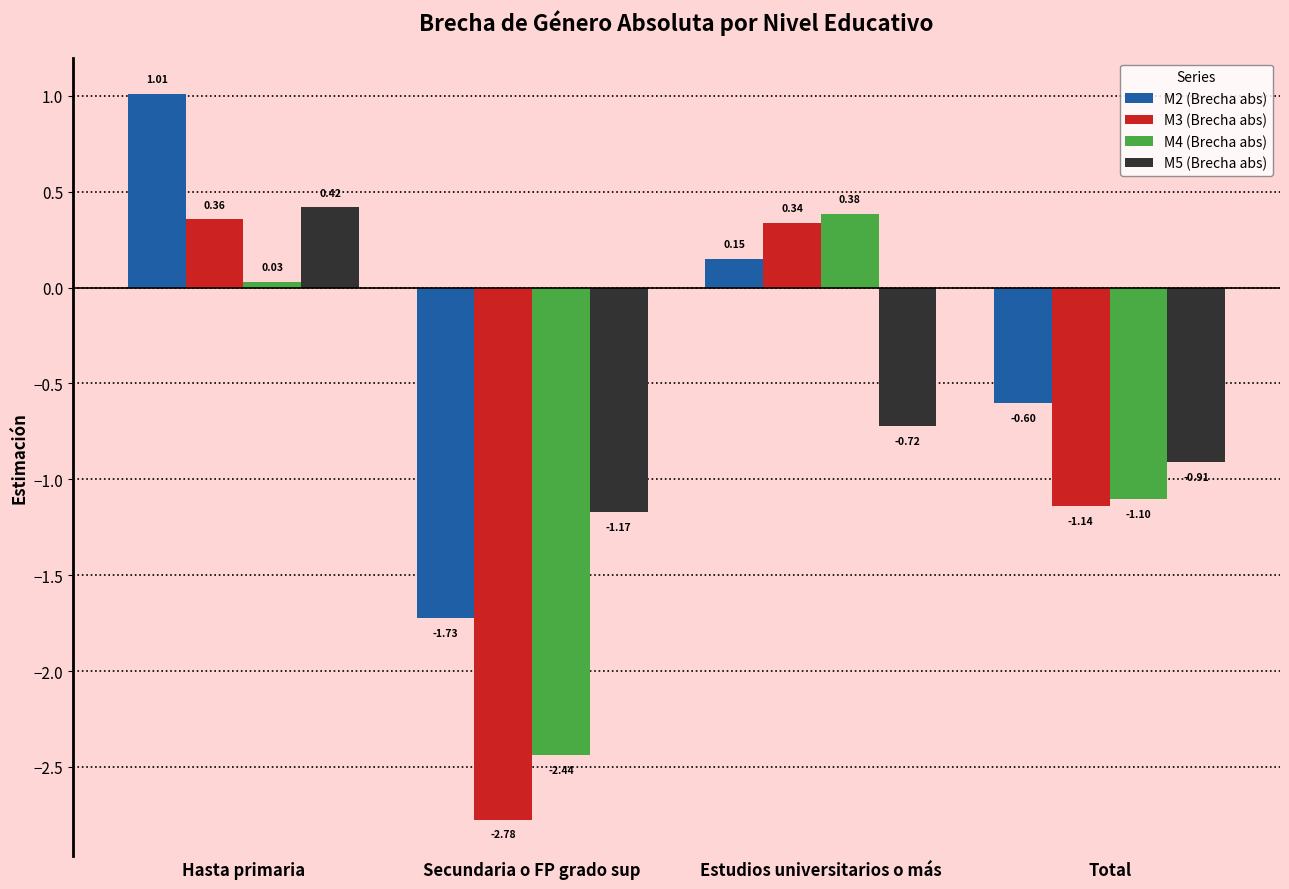

What are all the series names shown in the legend?

M2 (Brecha abs), M3 (Brecha abs), M4 (Brecha abs), M5 (Brecha abs)